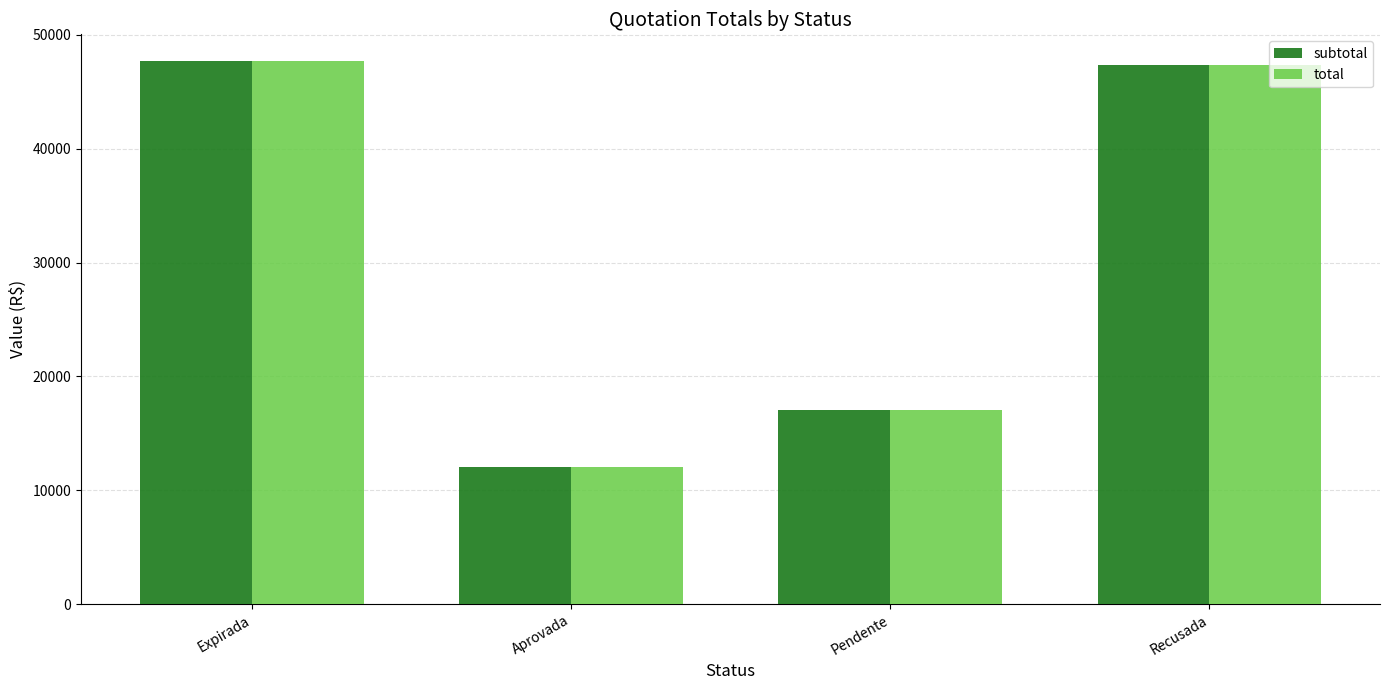

How many bars are there in total?

8